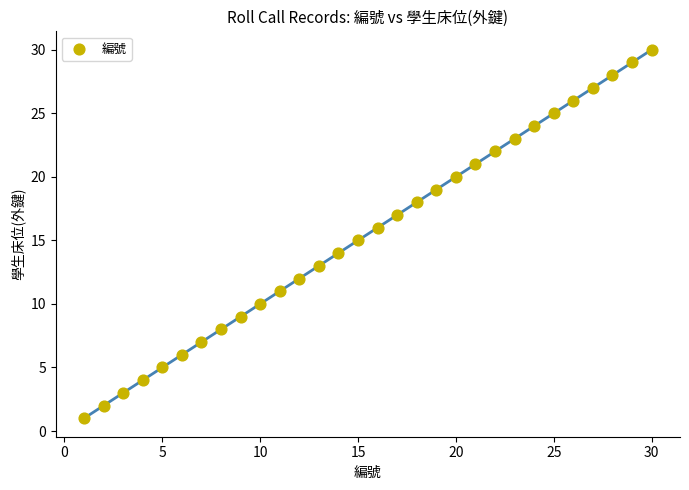

What is the range of X values (max minus min)?

29